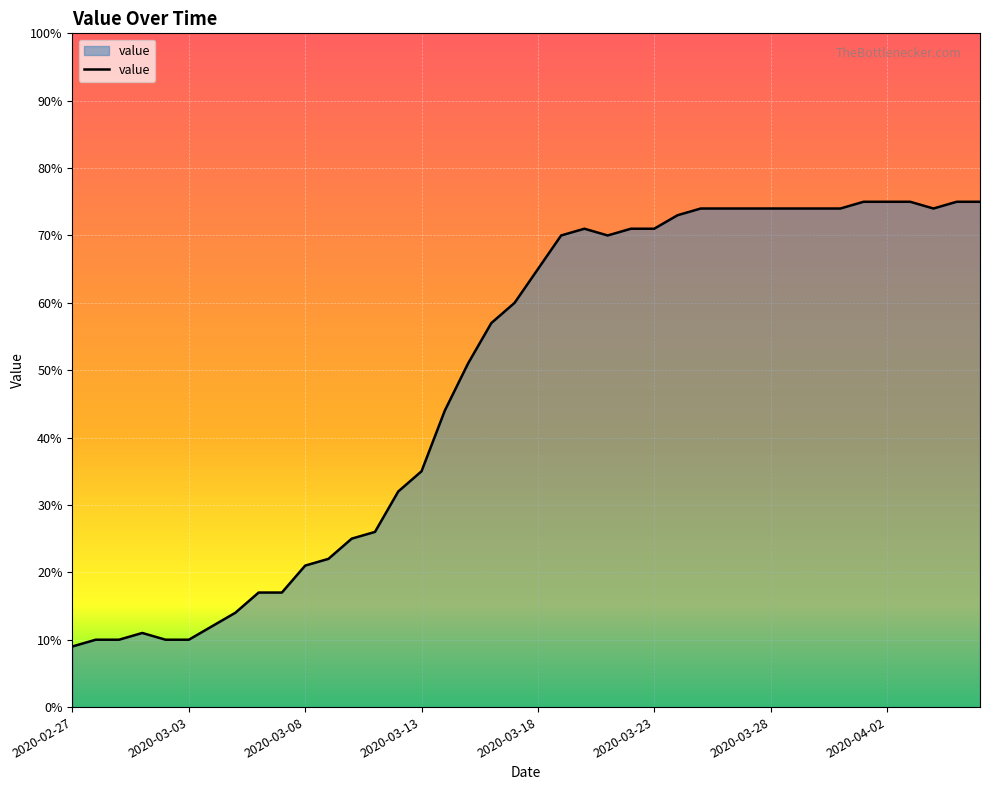

What is the difference between the maximum and minimum values?

66